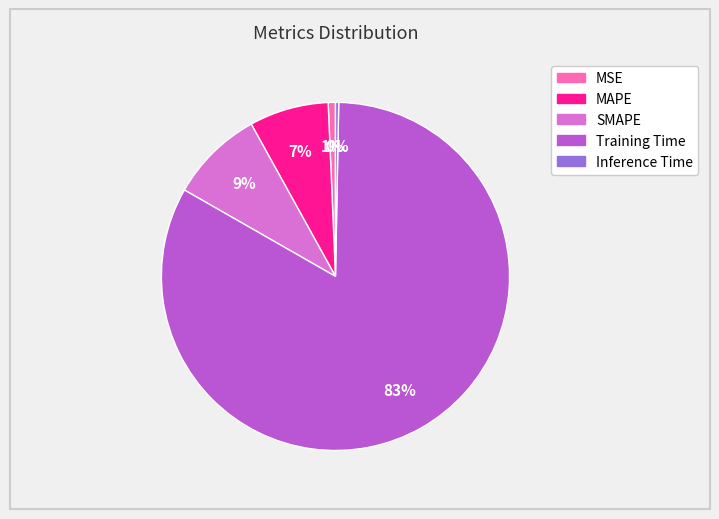

Between MSE and Training Time, which is larger?

Training Time